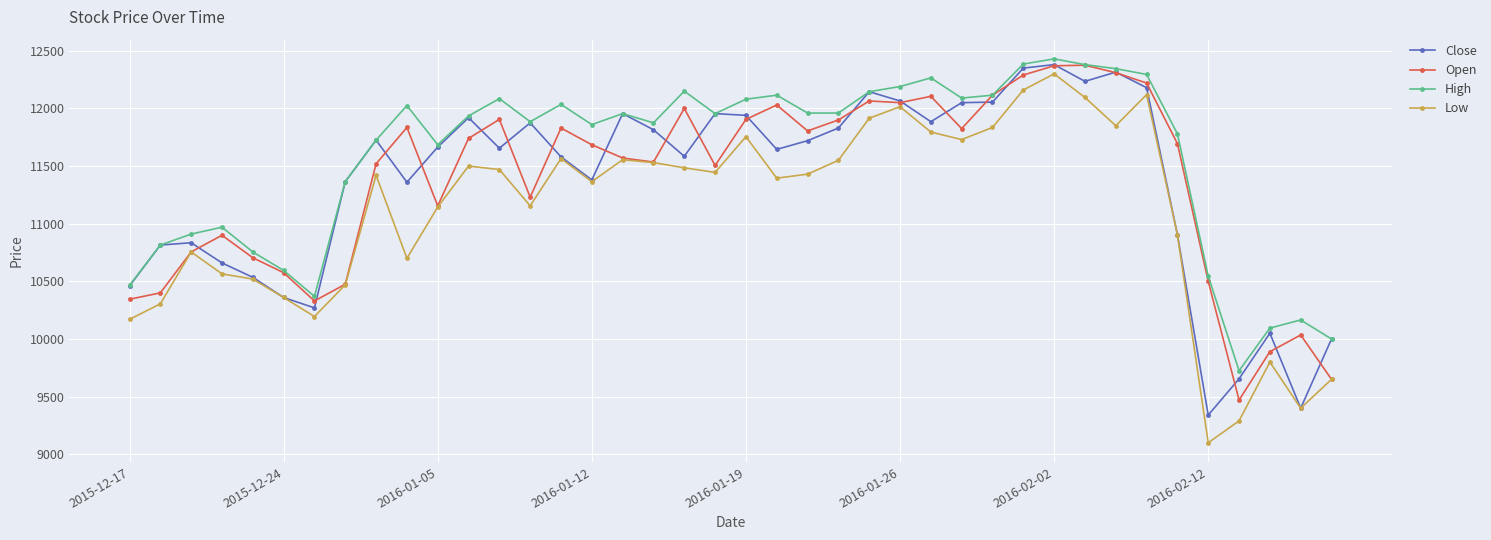

True or false: Low and High cross at least once.

False